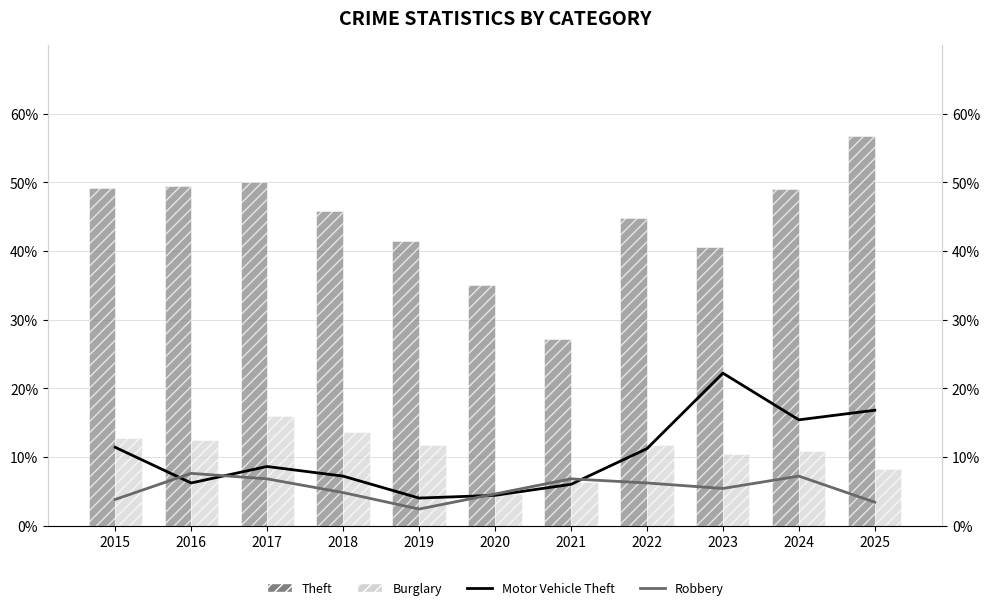

Which category has the lowest value in the Motor Vehicle Theft series?

2019